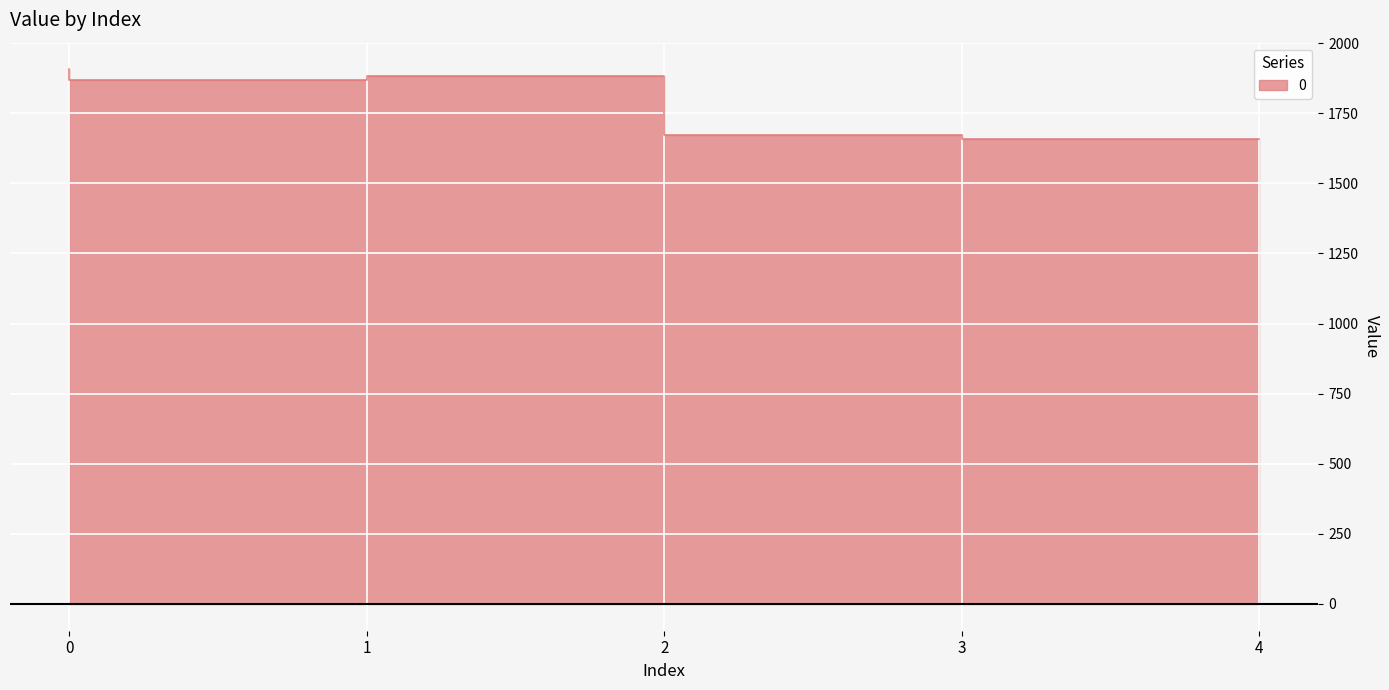

What is the difference between the maximum and minimum values?

248.6